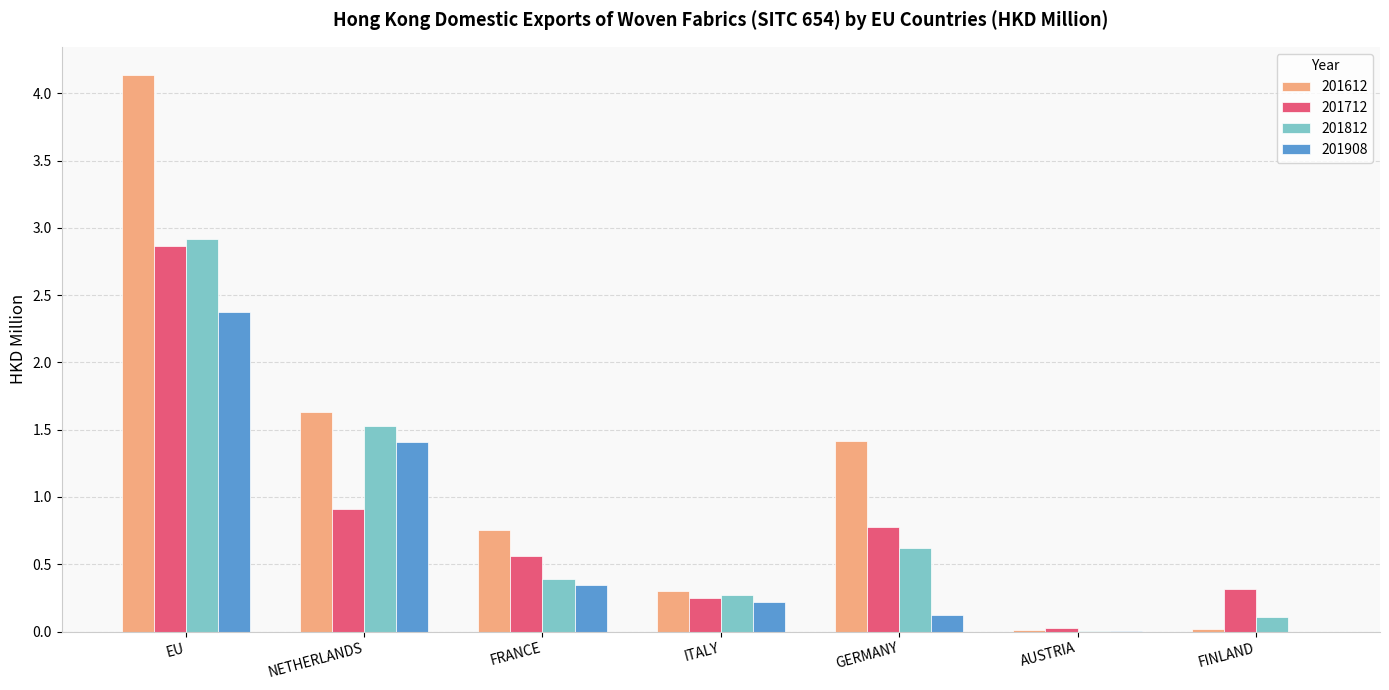

Does the chart contain stacked bars?

No